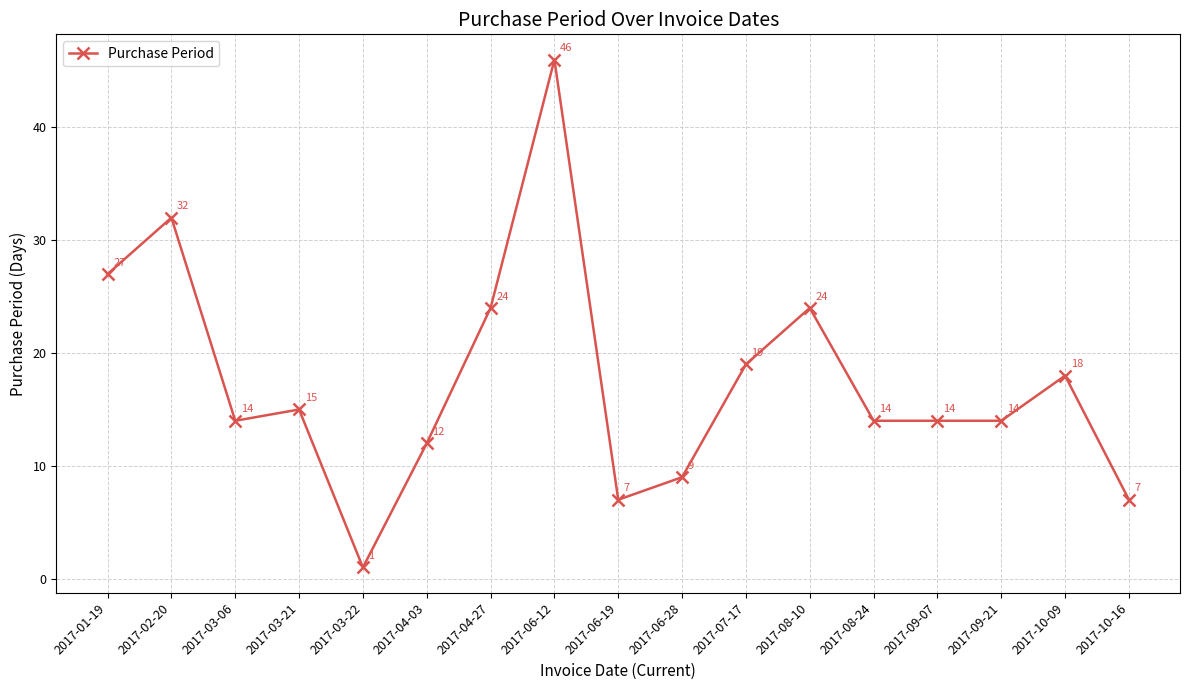

What value does the data have at 2017-09-21, to the nearest 5?

15